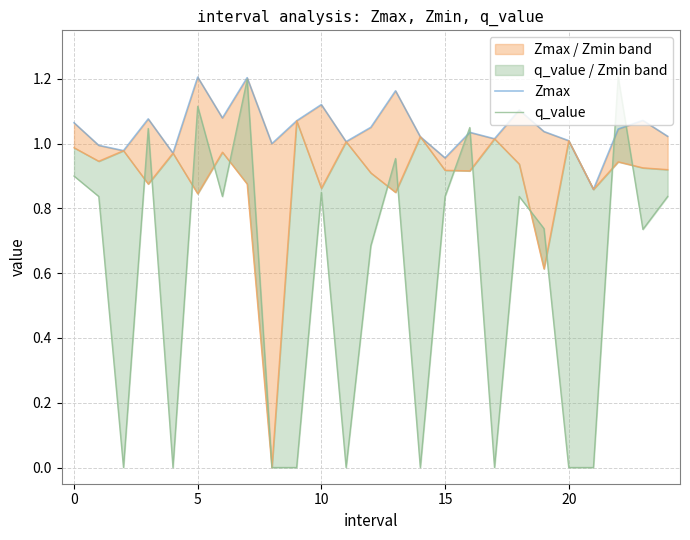

What is the label of the 17th point from the left?

16